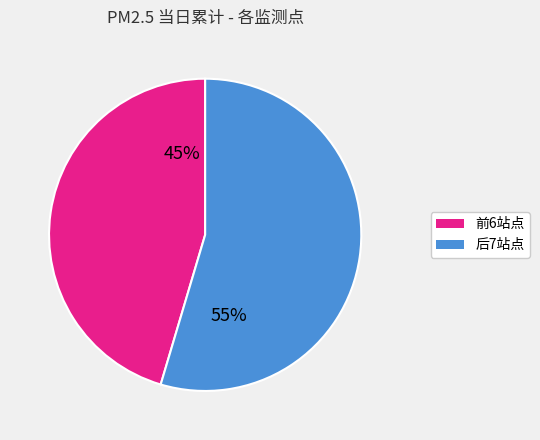

How many segments does this pie chart have?

2